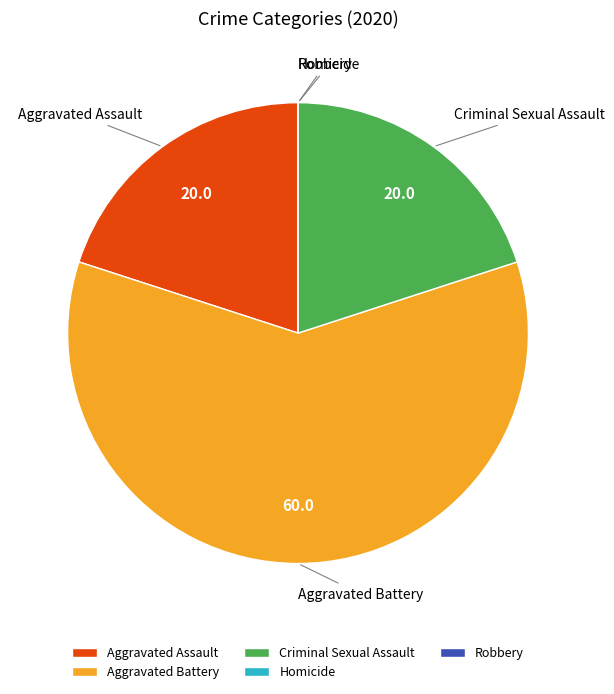

True or false: Aggravated Battery accounts for 60% of the total.

True